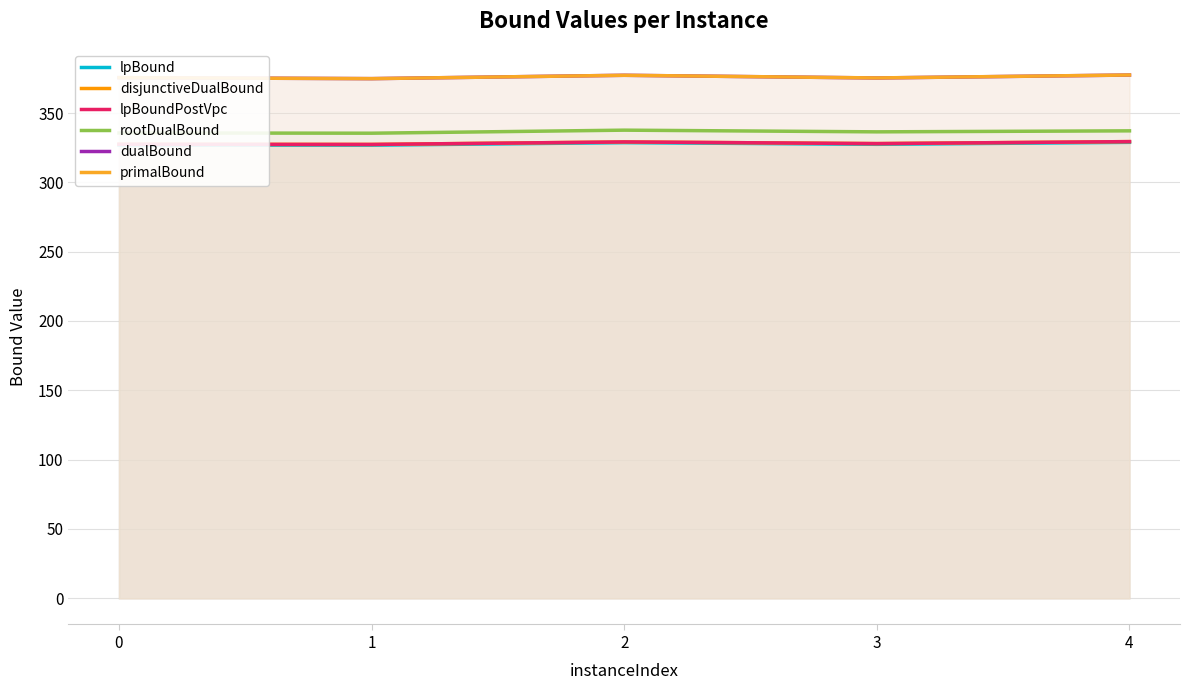

Reading left to right, transcribe all the data shown in this chart.

lpBound: 0=326.9	1=326.8	2=328.6	3=327.4	4=328.9
disjunctiveDualBound: 0=327.4	1=327.3	2=329.1	3=327.9	4=329.4
lpBoundPostVpc: 0=327.4	1=327.3	2=329.1	3=327.9	4=329.4
rootDualBound: 0=335.6	1=335.4	2=337.6	3=336.4	4=337.1
dualBound: 0=375.5	1=374.8	2=377.2	3=375.3	4=377.4
primalBound: 0=375.5	1=374.8	2=377.2	3=375.3	4=377.4